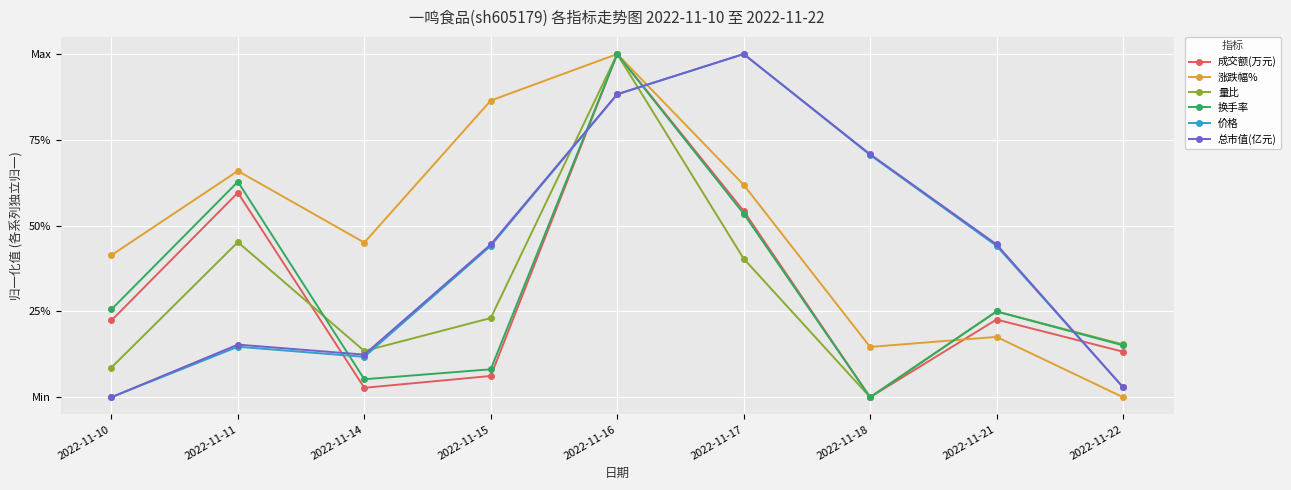

At which label does 涨跌幅% first exceed 45?

2022-11-11